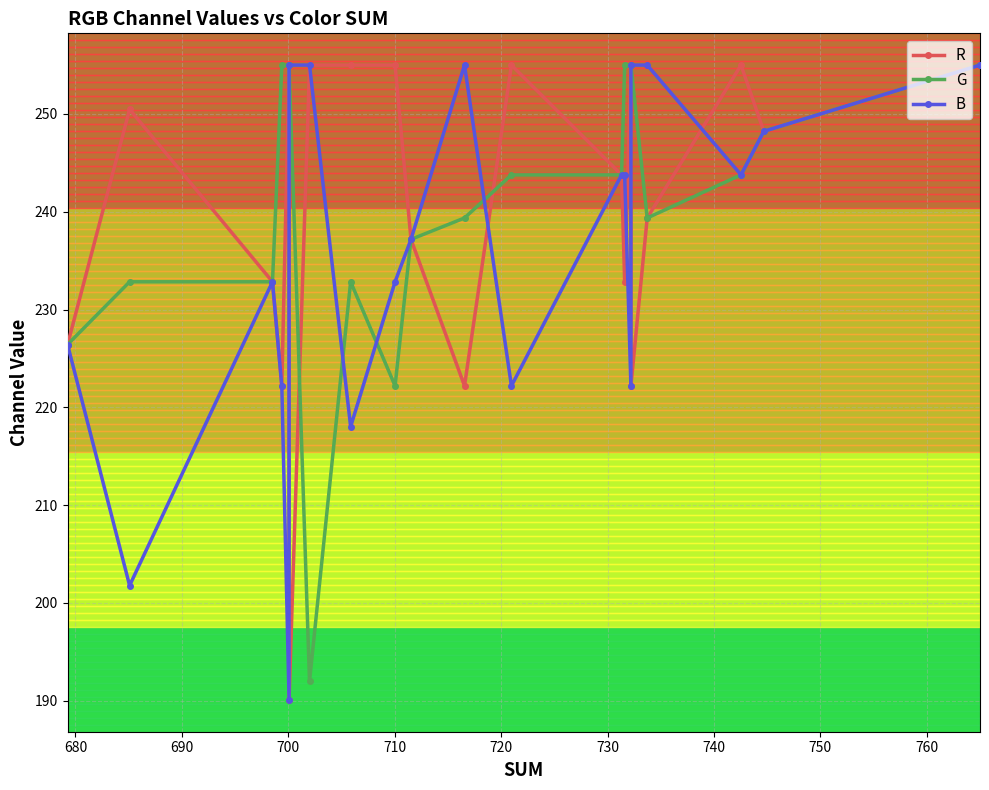

What are all the series names shown in the legend?

R, G, B